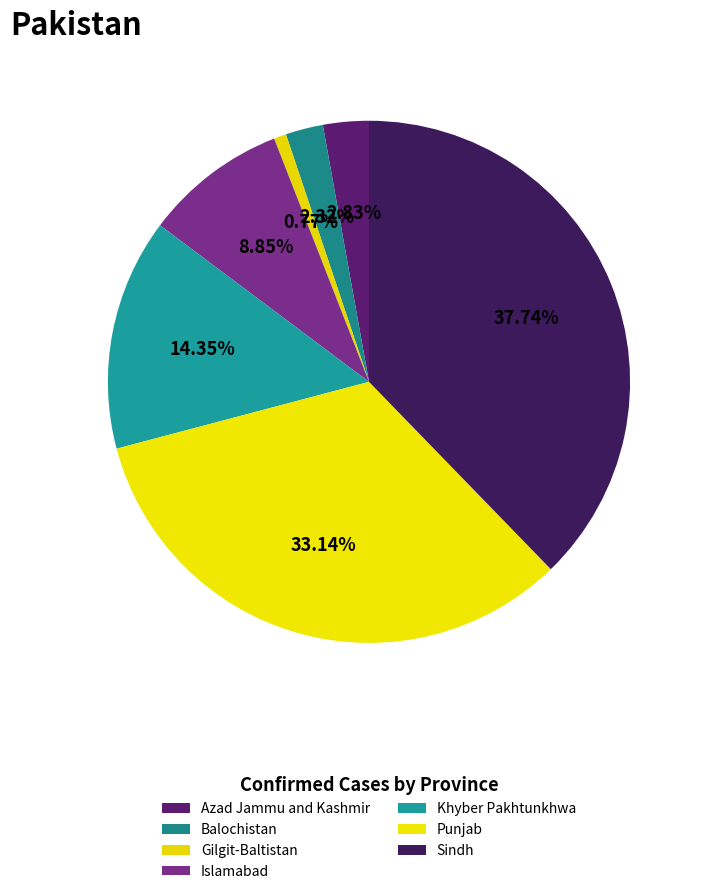

What percentage is the Khyber Pakhtunkhwa slice, to the nearest percent?

14%